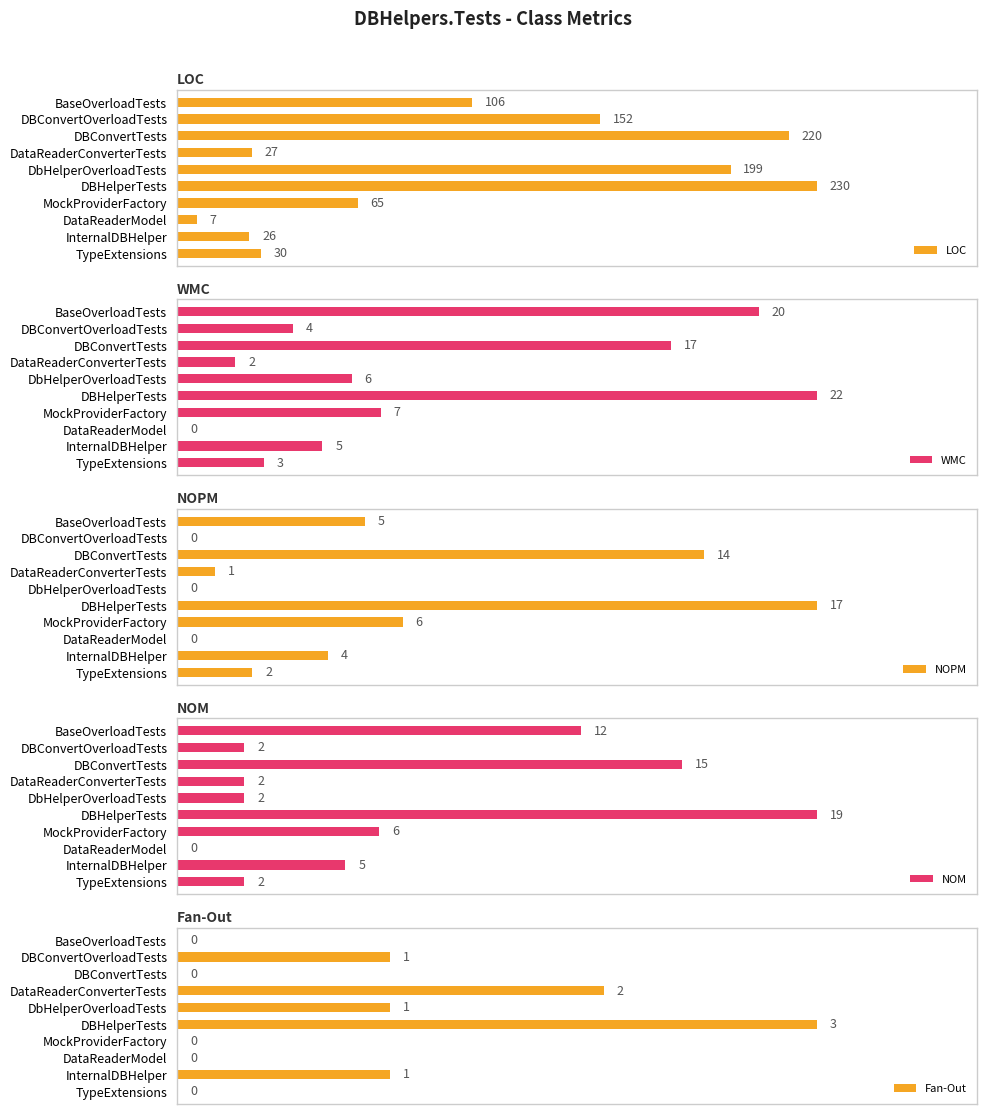

Which series has the widest spread of values?

LOC